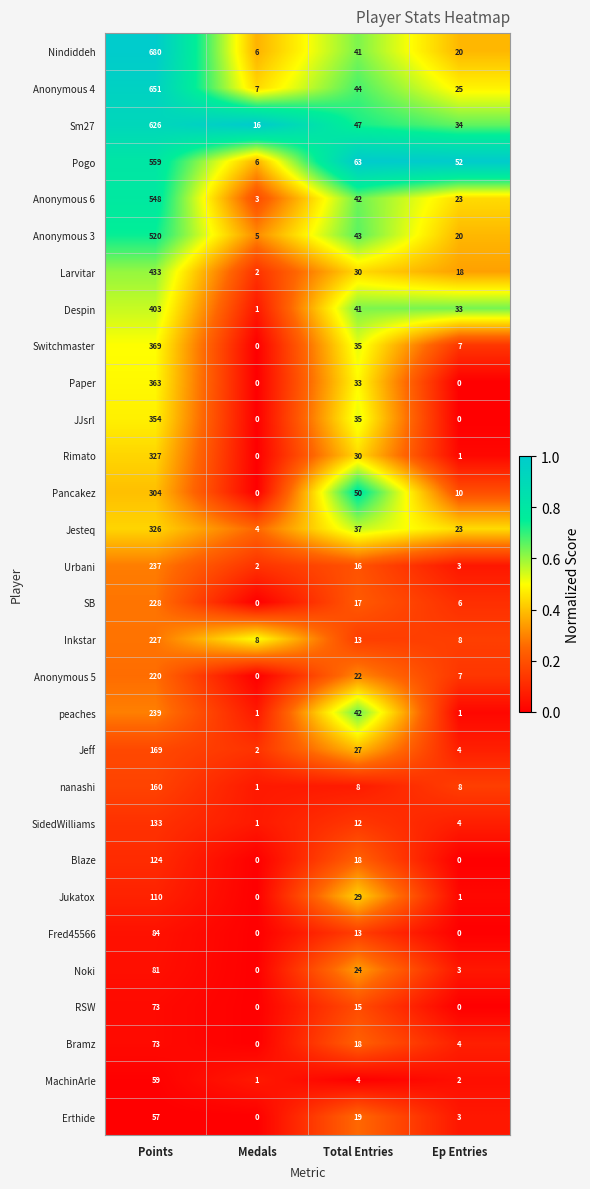

The value of Sm27 at Total Entries is 10. True or false?

False